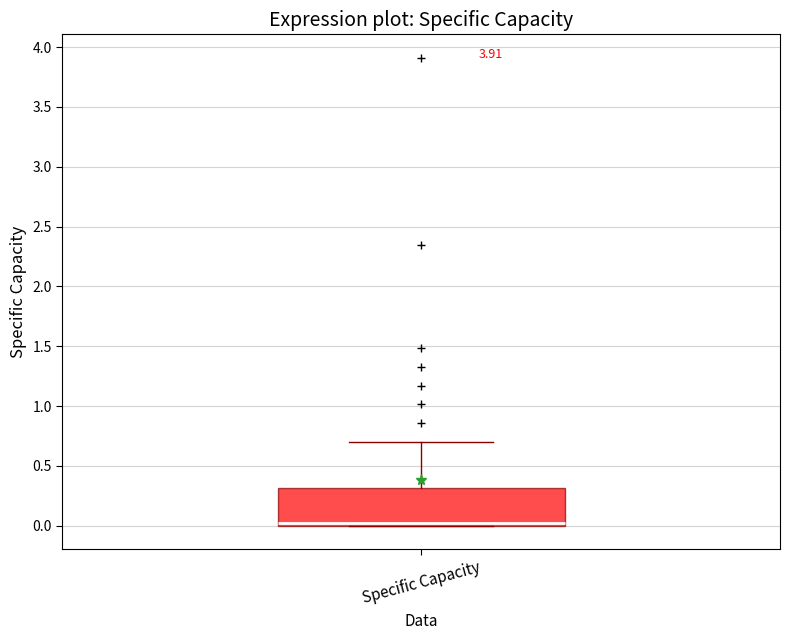

Read this box plot against the y-axis: the position of the median line, the range covered by the box, and the ends of both whiskers. The values are not printed on the chart, so give them approximately, as read against the axis.

median 0.0 (just above the box's lower edge), box 0.0 to 0.3, whiskers 0.0 to 0.7